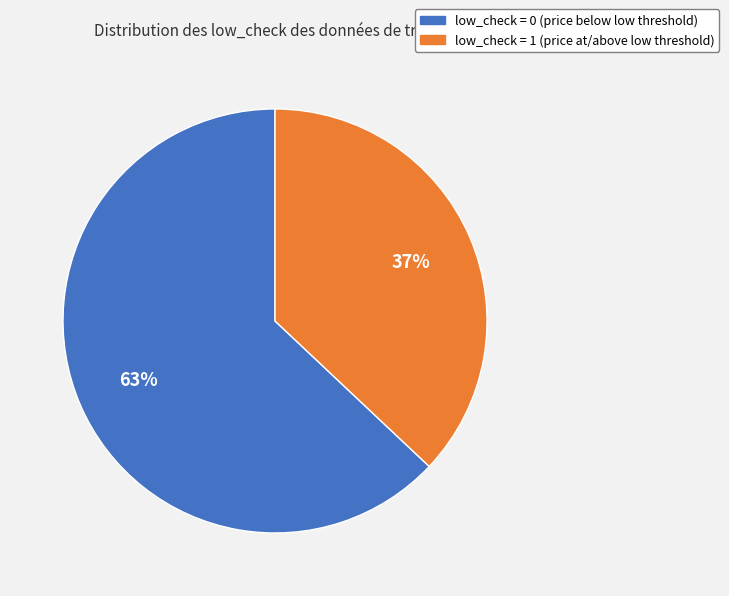

Is there any slice that represents more than half of the pie?

Yes